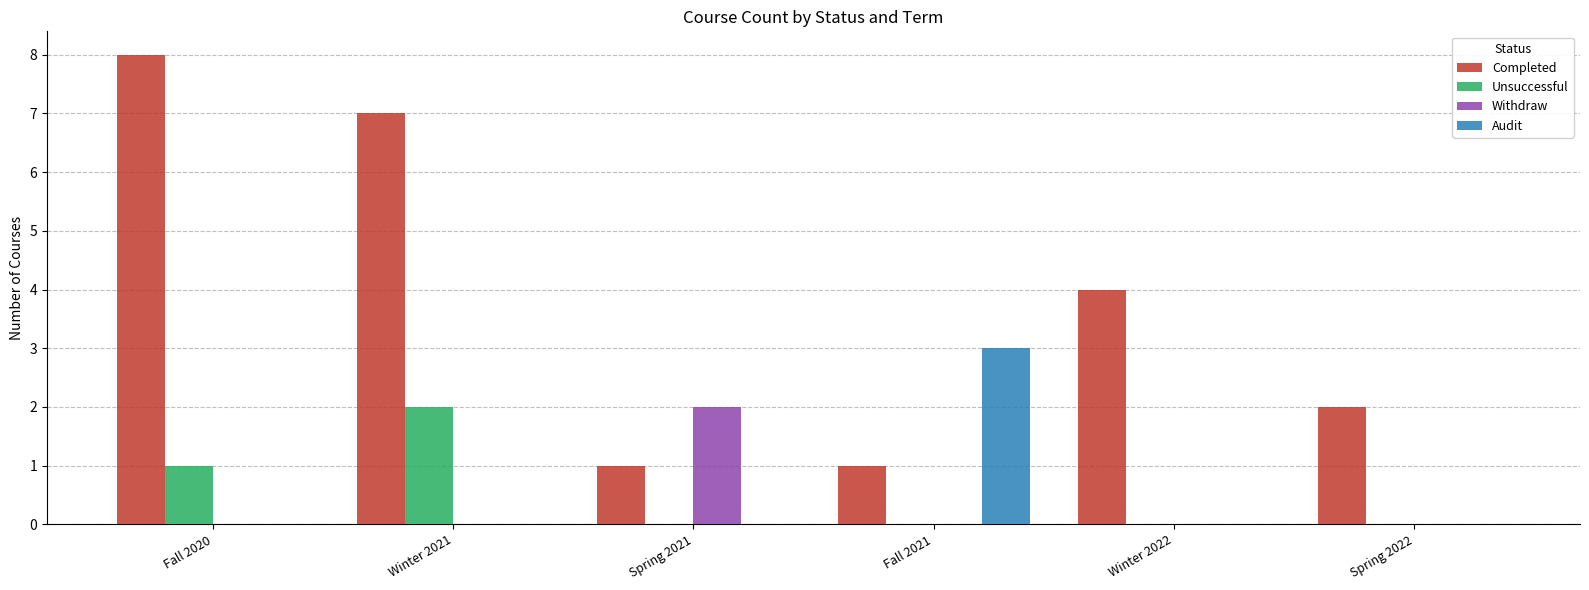

Is the value of Unsuccessful at Fall 2020 greater than the value of Audit at Winter 2021?

Yes